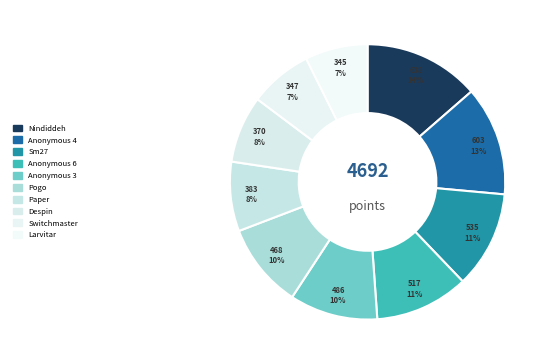

The Pogo slice represents 10% of the pie. True or false?

True